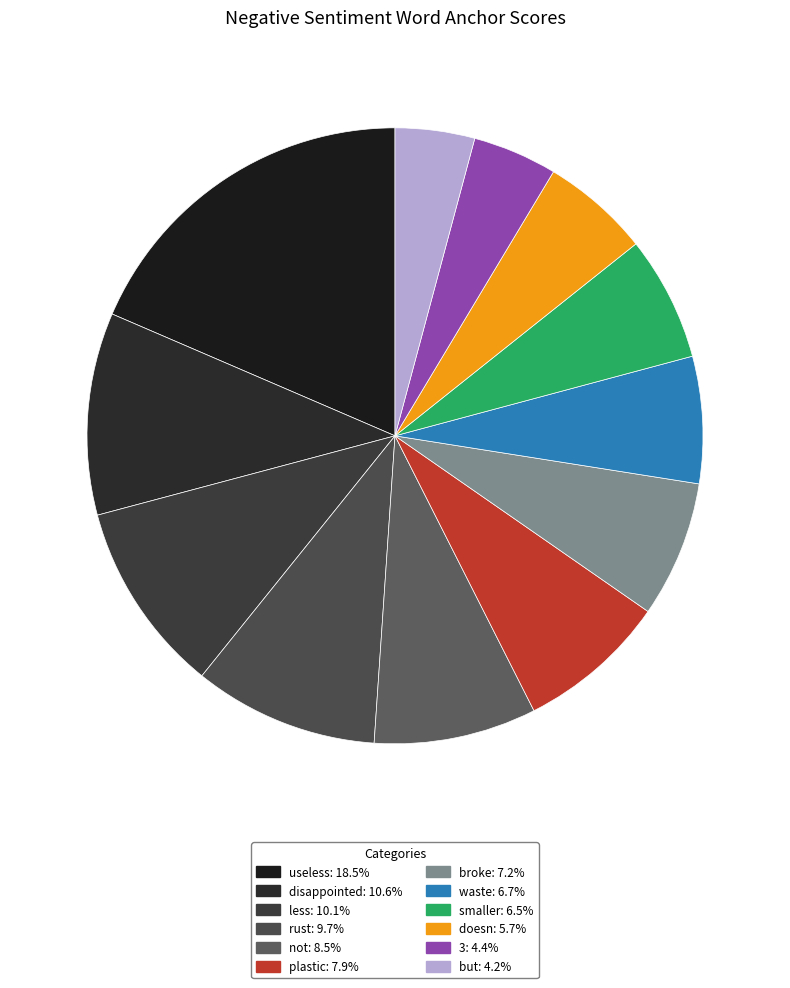

What percentage is the 3 slice, to the nearest percent?

4%